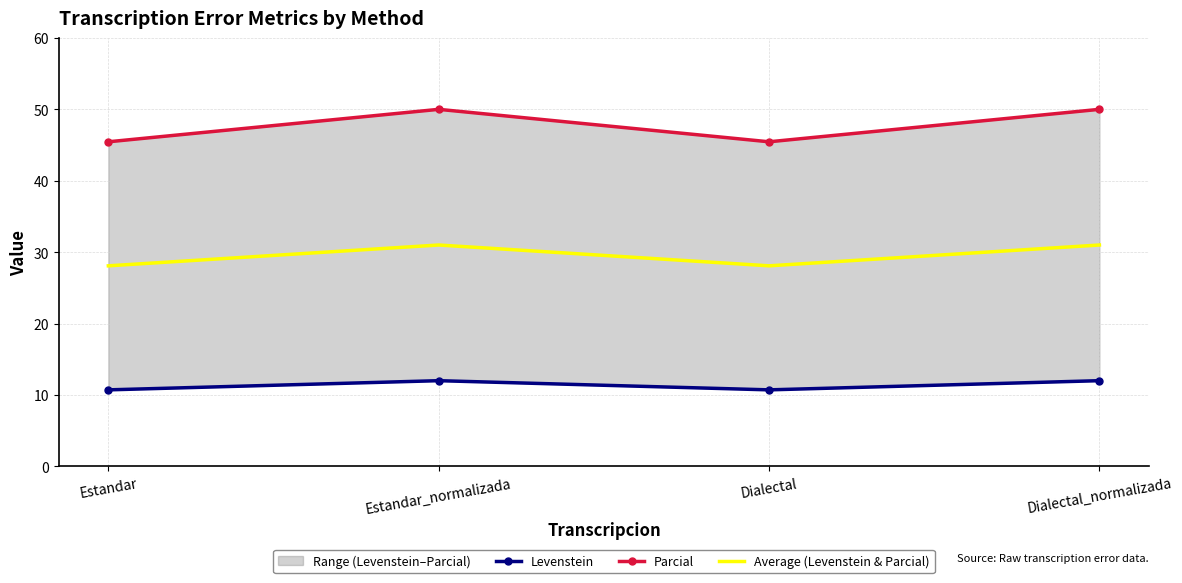

Which series has the largest total across all categories?

Parcial